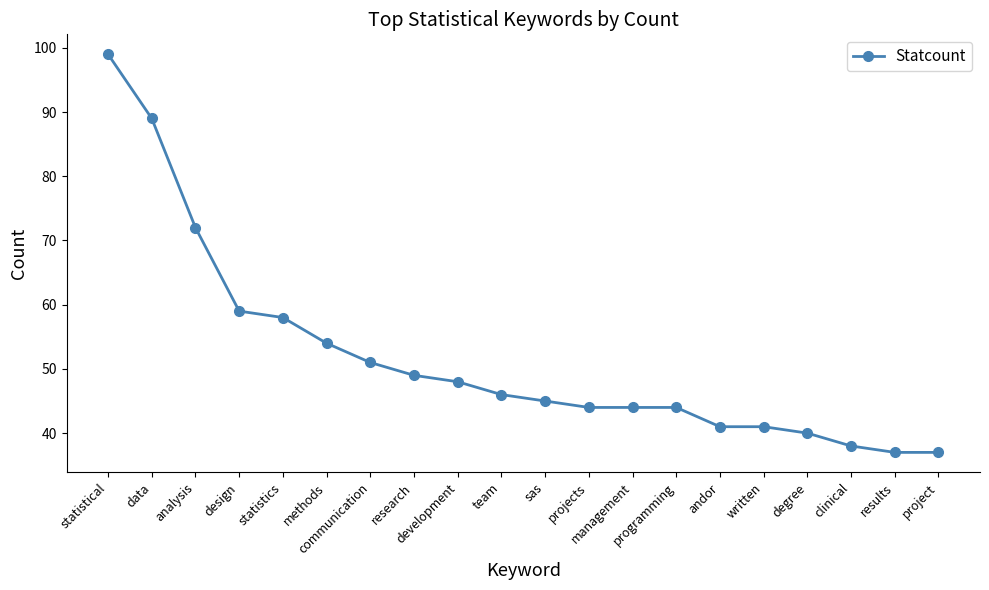

What is the sum of all values?

1036